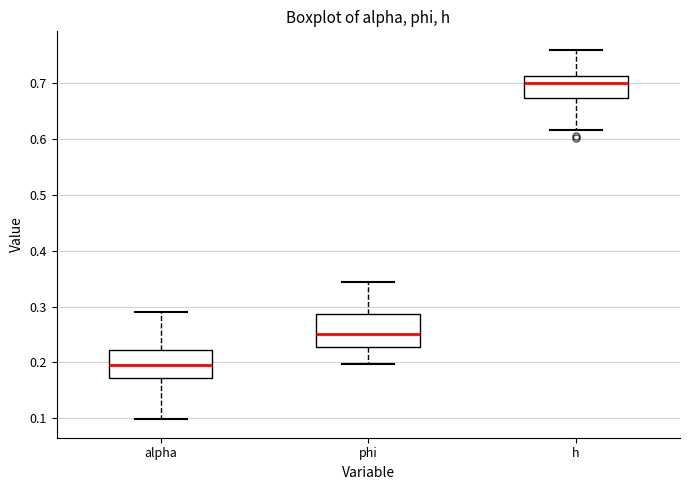

Which box has the lowest median line?

alpha